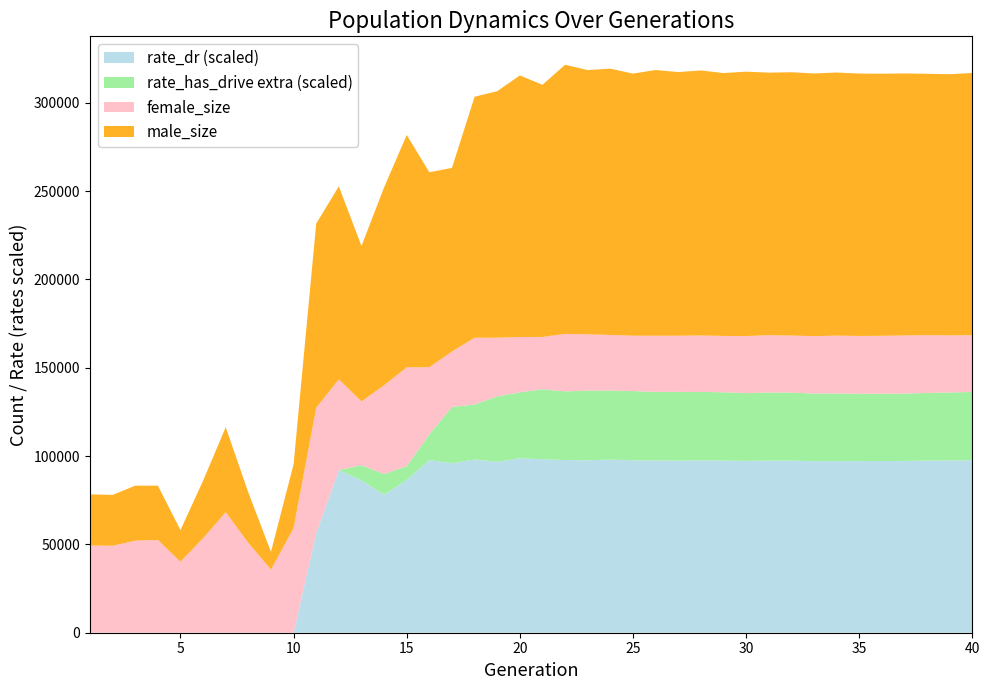

The value of rate_dr (scaled) at 15 is 86513.5. True or false?

True